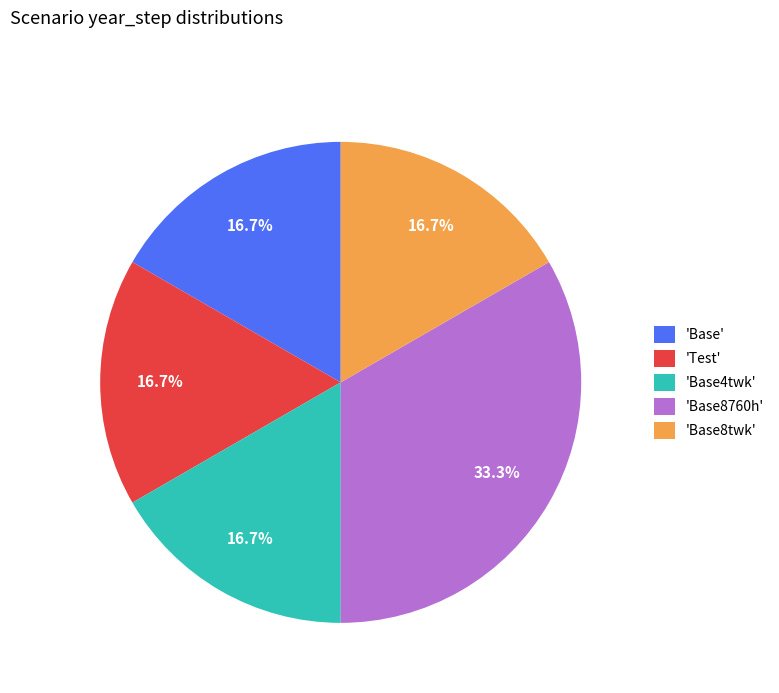

How many segments does this pie chart have?

5